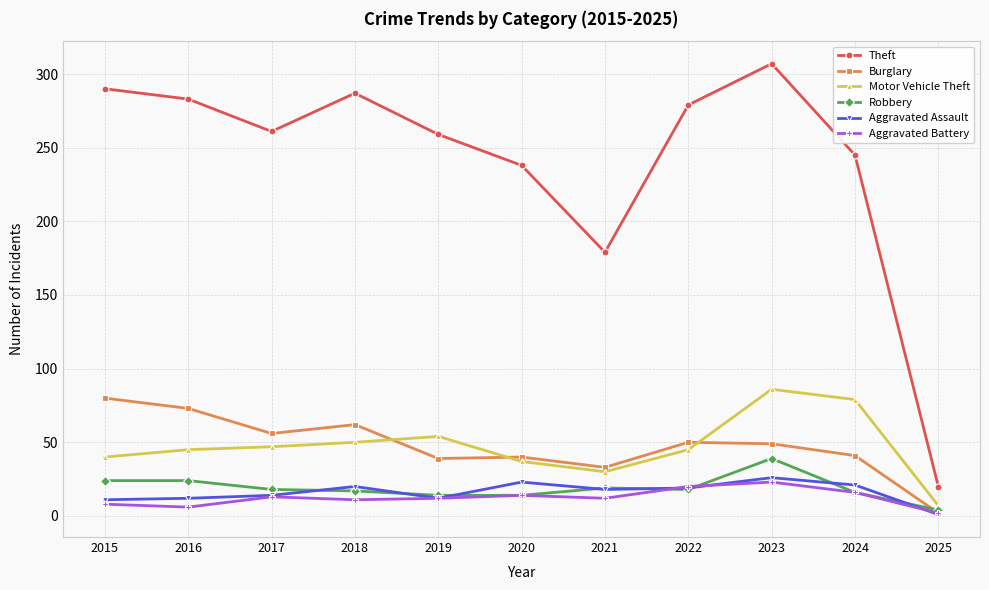

How many lines are shown in the chart?

6